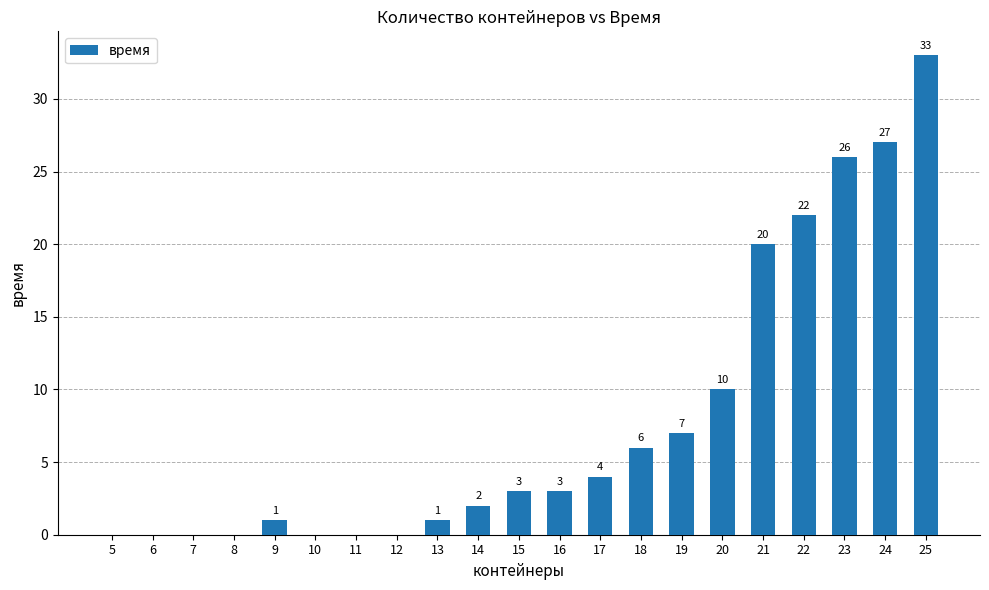

The chart shows a value of -13 at 5. True or false?

False